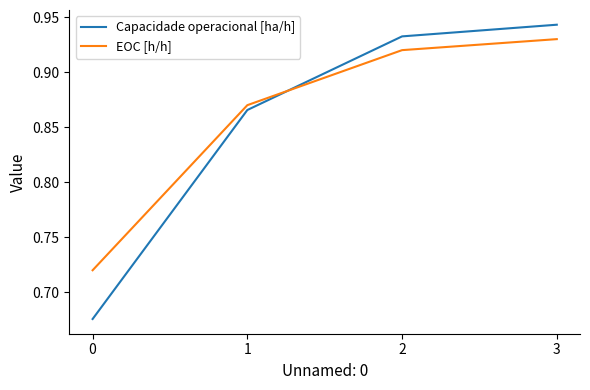

What is the sum of the EOC [h/h] values at 2 and 3?

1.9